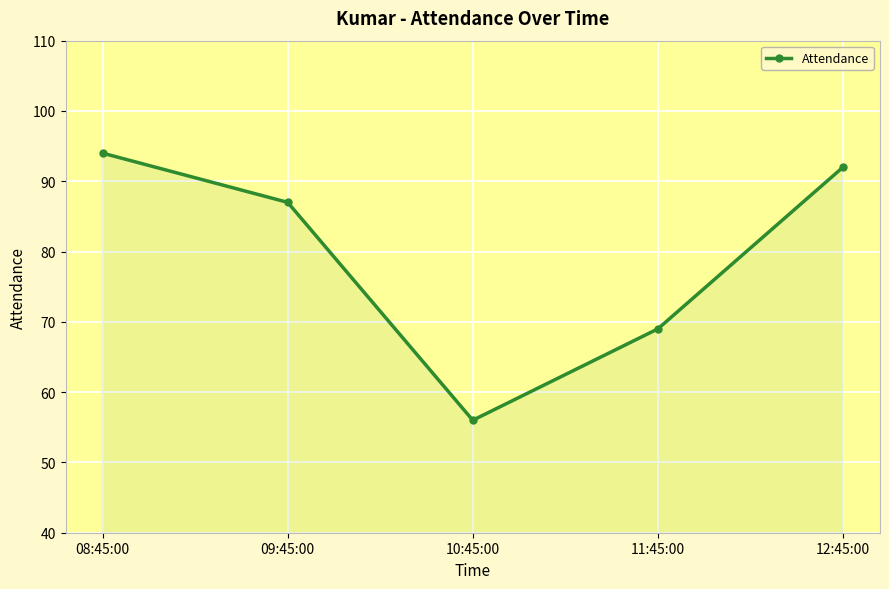

Reading left to right, what are all the values shown in this chart?

94	87	56	69	92